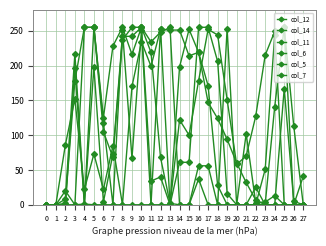

The col_7 series shows 206 at 18. True or false?

True